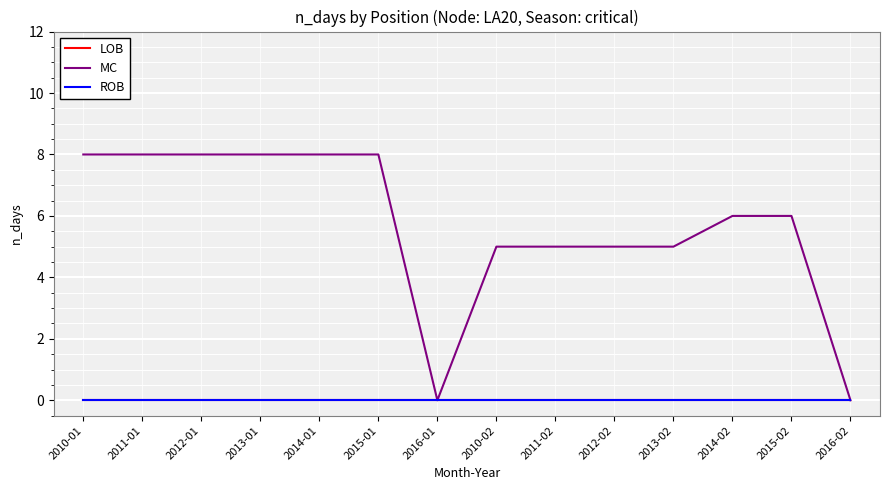

List the labels in order of MC value, smallest first.

2016-01, 2016-02, 2010-02, 2011-02, 2012-02, 2013-02, 2014-02, 2015-02, 2010-01, 2011-01, 2012-01, 2013-01, 2014-01, 2015-01